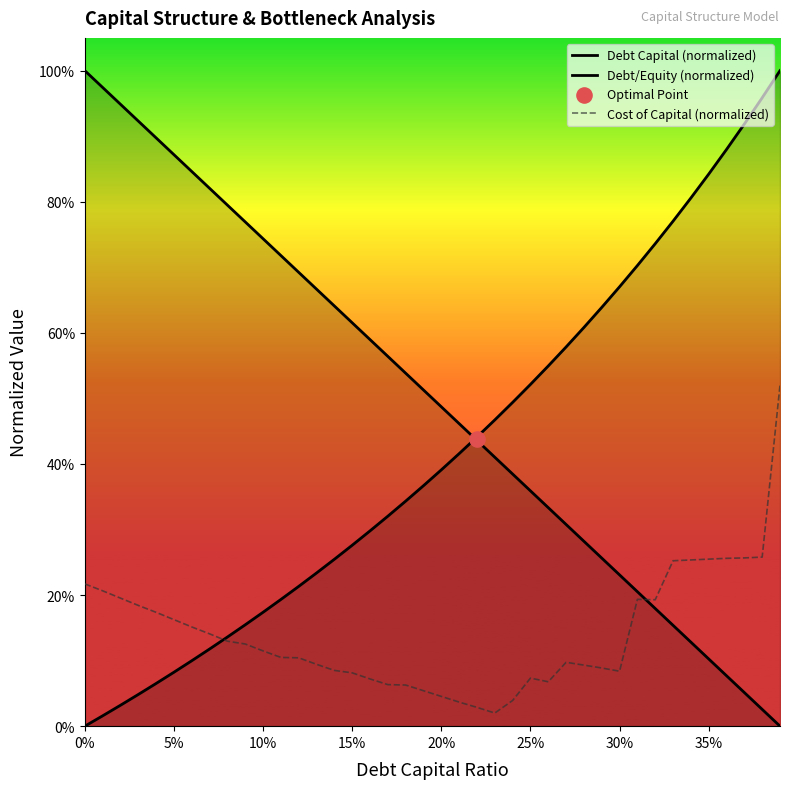

At how many categories does at least one series exceed 0?

40